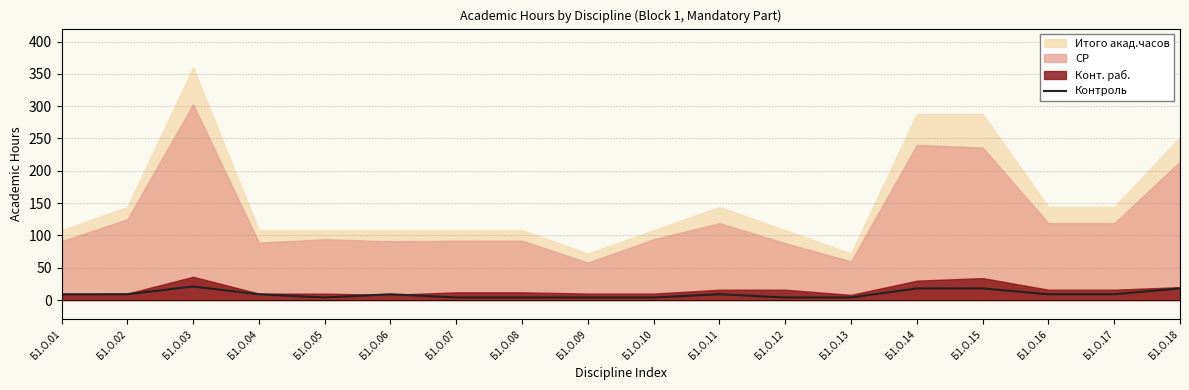

How many interior local valleys (lower than both neighbors) does the data have?

1